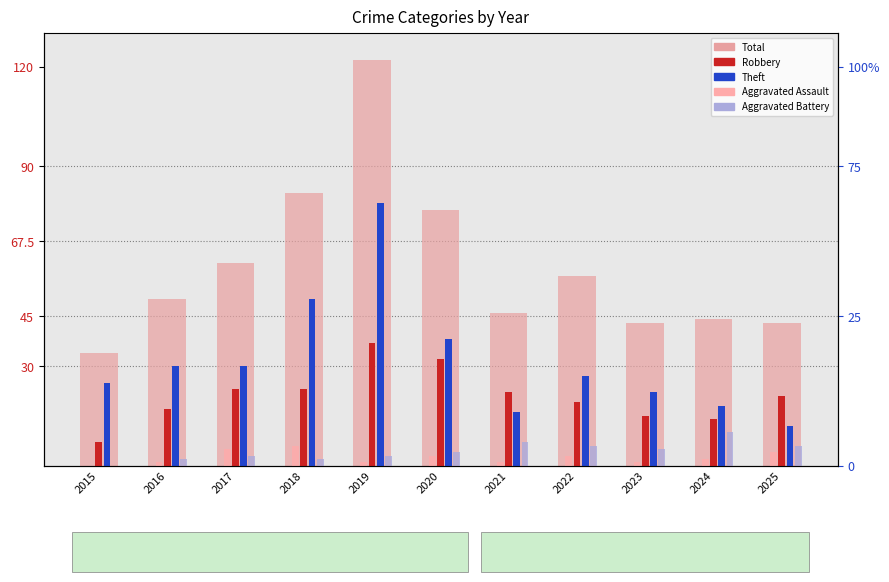

Reading left to right, transcribe all the data shown in this chart.

Total: 34	50	61	82	122	77	46	57	43	44	43
Robbery: 7	17	23	23	37	32	22	19	15	14	21
Theft: 25	30	30	50	79	38	16	27	22	18	12
Aggravated Assault: 0	1	5	6	1	3	1	3	1	2	4
Aggravated Battery: 0	2	3	2	3	4	7	6	5	10	6